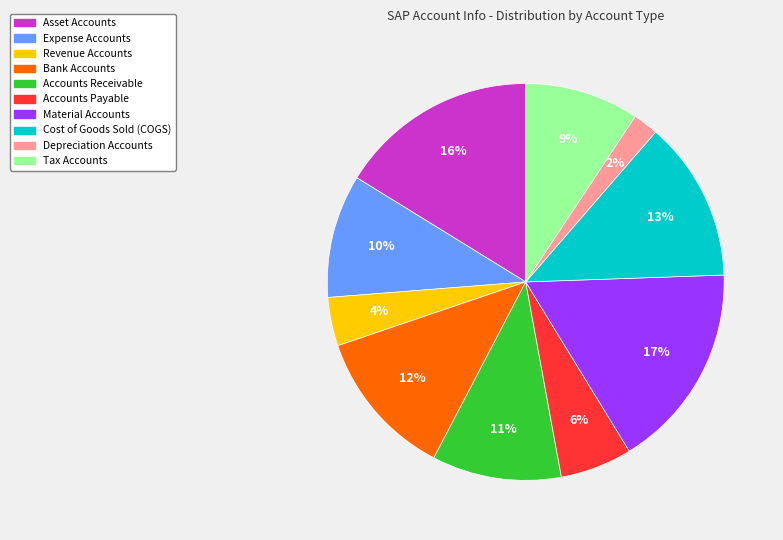

To the nearest percent, what is the difference between the largest and smallest slice percentages?

15%